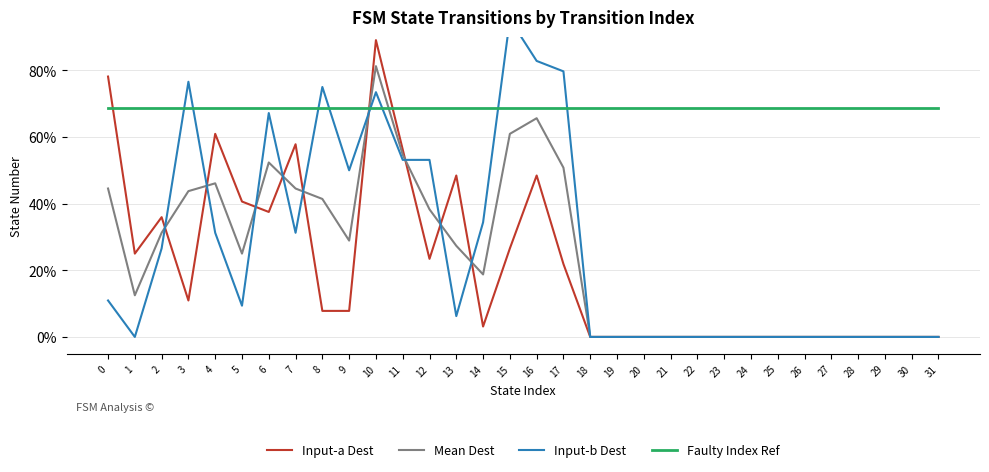

What is the spread (max minus min) of values at 28?

0.7